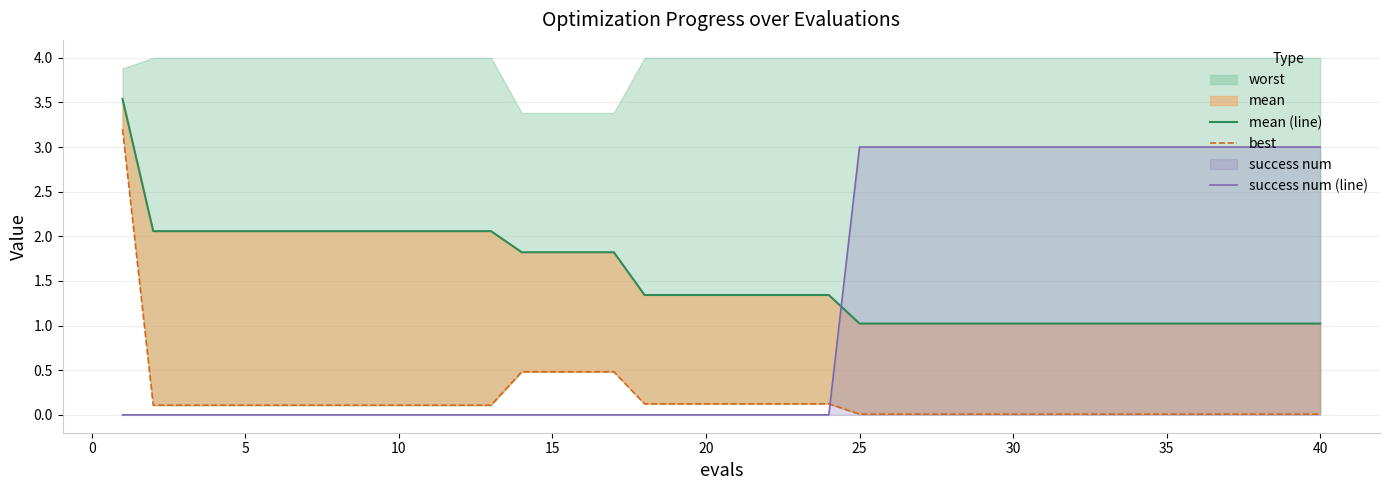

True or false: success num (line) has a value of 2 at 35.

False